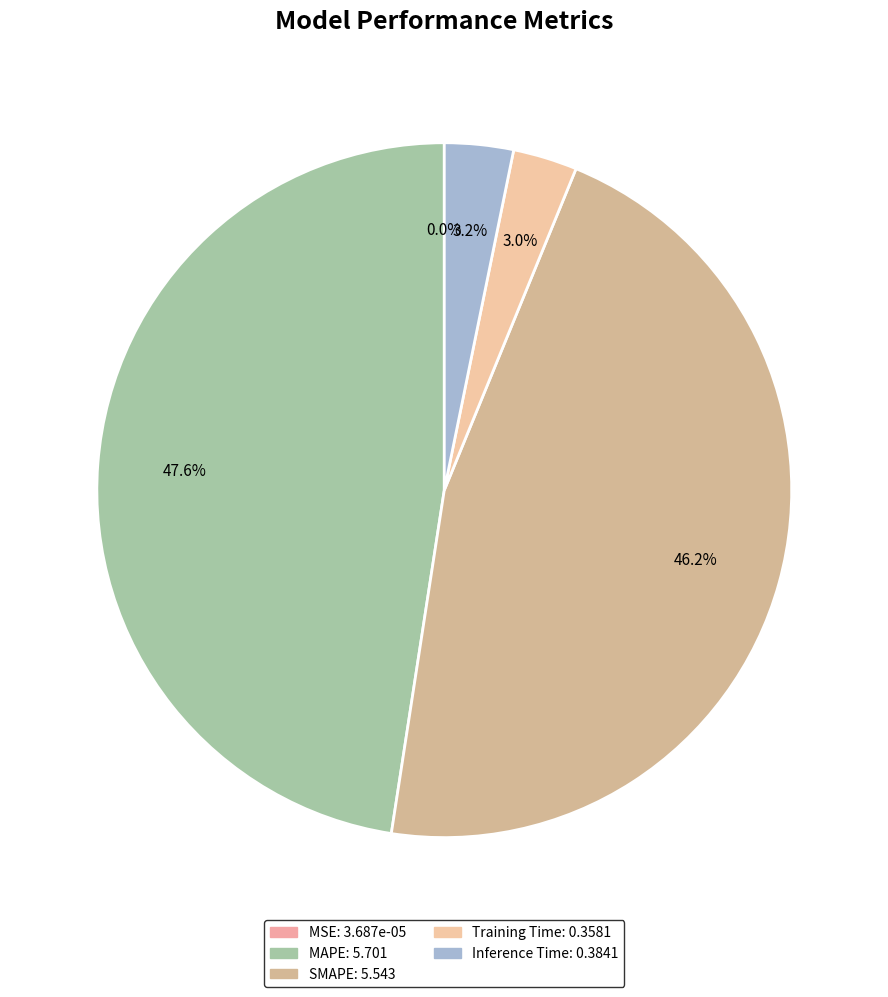

How many segments does this pie chart have?

5